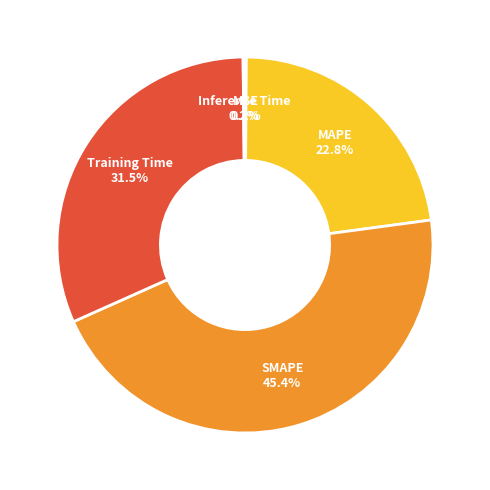

Is there a majority slice in this chart?

No